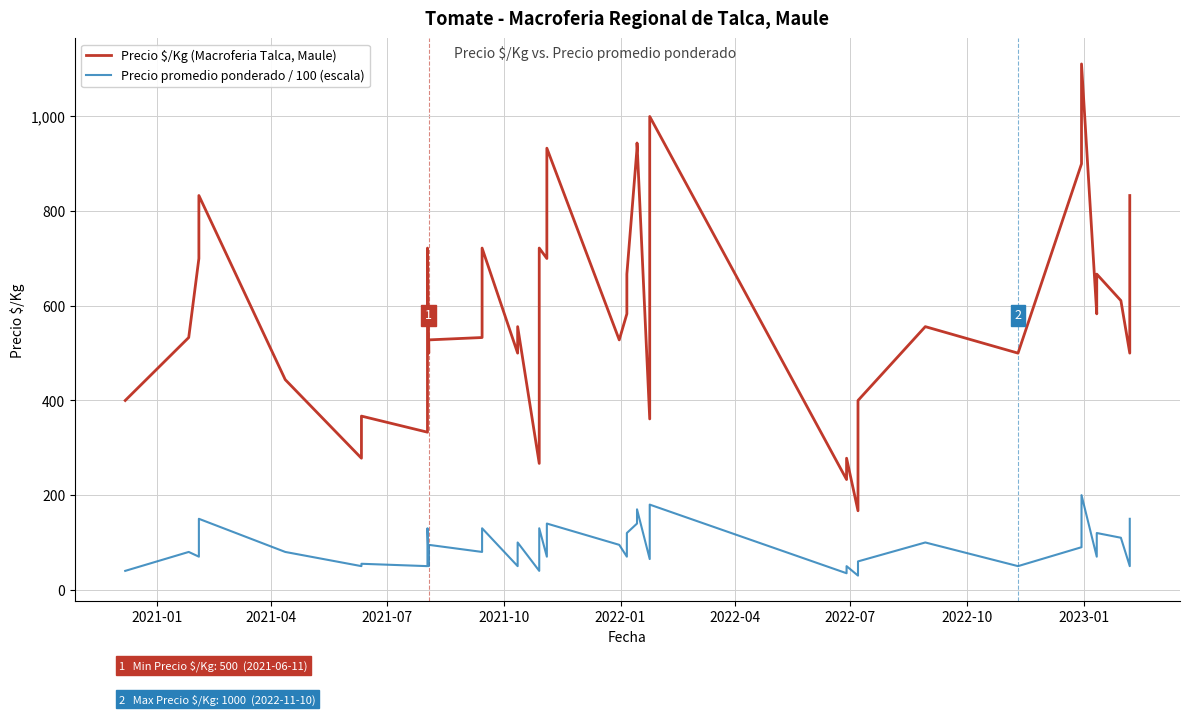

Reading left to right, list all the values displayed in this chart.

Precio $/Kg (Macroferia Talca, Maule): 400	533	700	833	444	278	367	333	722	500	528	533	722	500	556	267	389	722	700	933	528	583	667	933	944	361	1000	233	278	167	400	556	500	900	1111	583	667	611	500	833
Precio promedio ponderado / 100 (escala): 40	80	70	150	80	50	55	50	130	50	95	80	130	50	100	40	70	130	70	140	95	70	120	140	170	65	180	35	50	30	60	100	50	90	200	70	120	110	50	150